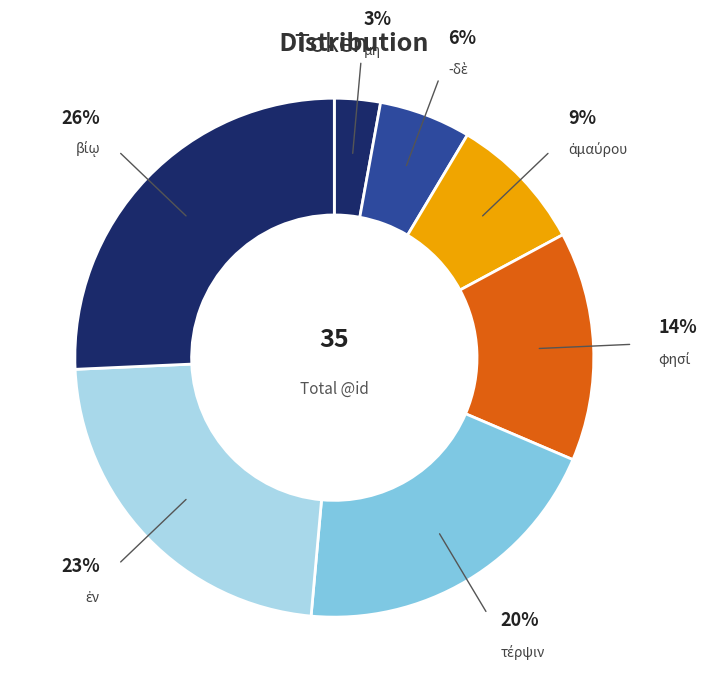

Which slice is the smallest?

μη